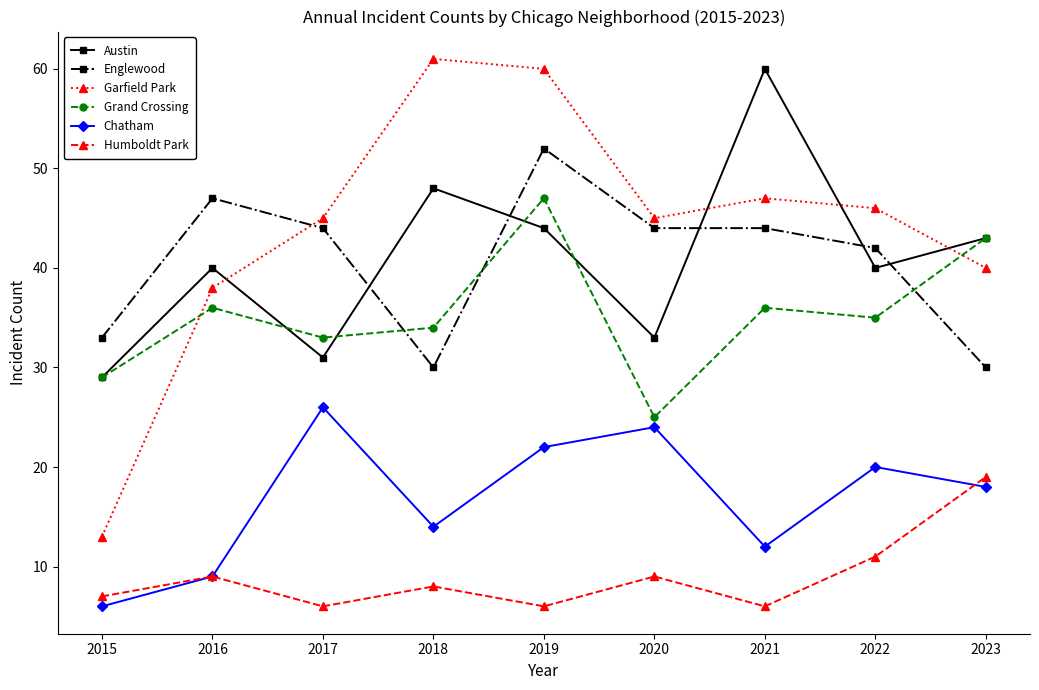

The Grand Crossing series shows 38 at 2020. True or false?

False